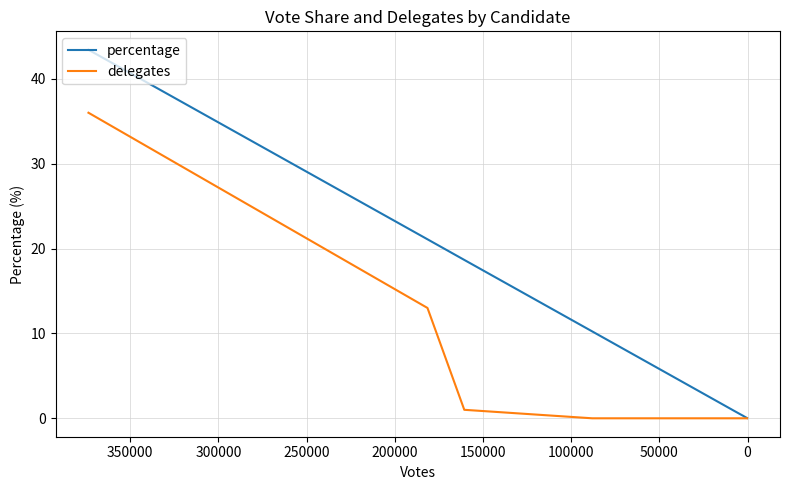

How many distinct data groups are displayed?

2